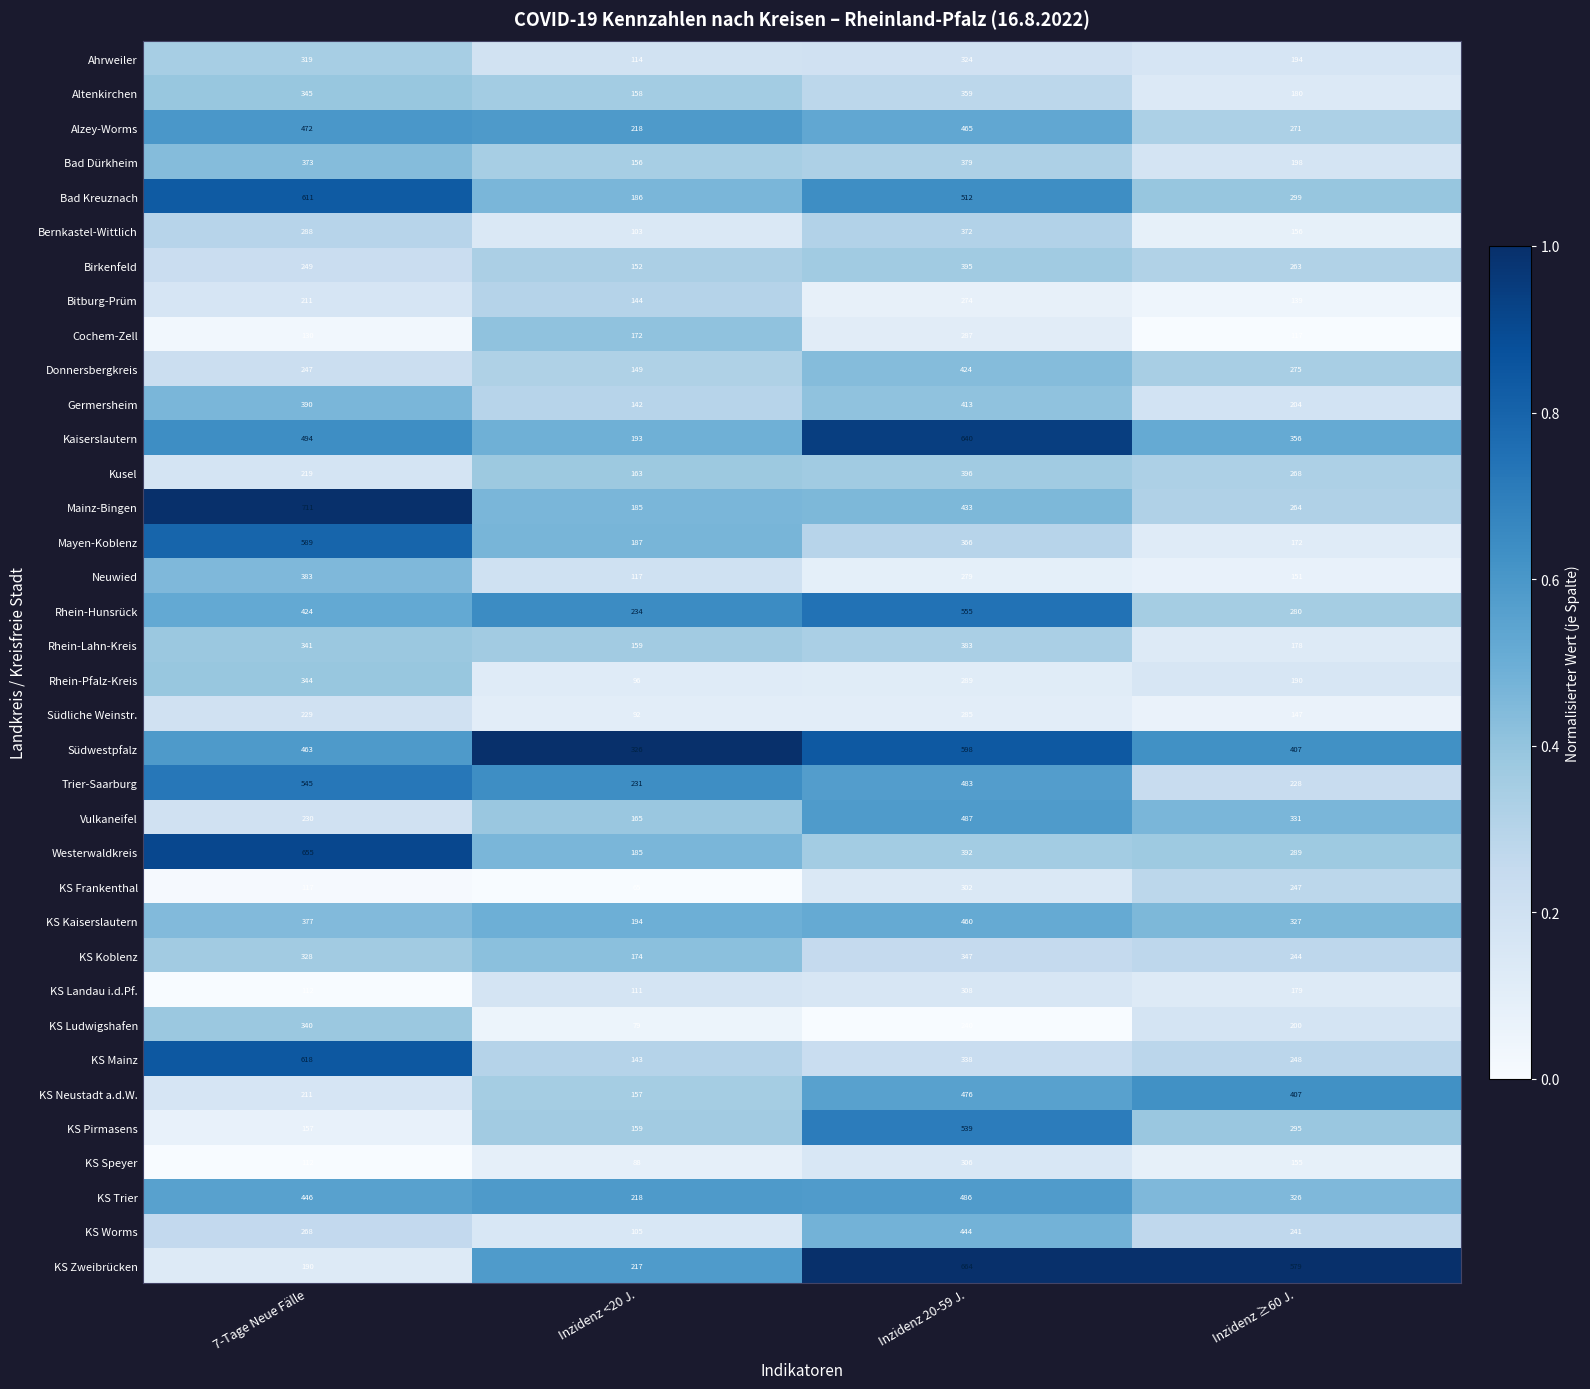

True or false: Bad Kreuznach has a value of 514 at Inzidenz ≥60 J..

False